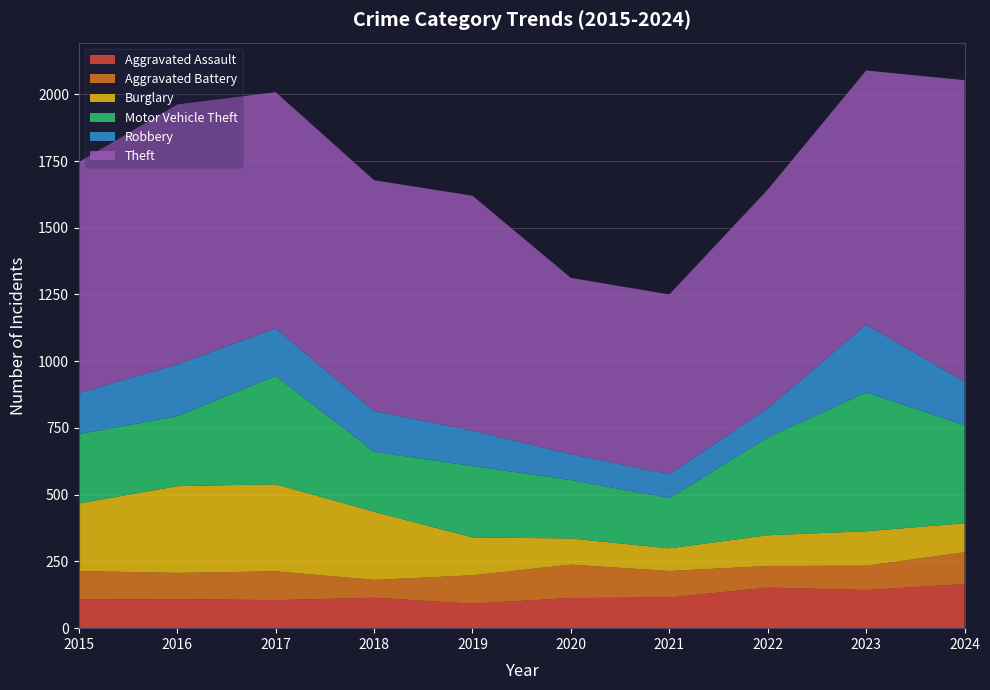

Reading left to right, what are all the values shown in this chart?

Aggravated Assault: 2015=107	2016=109	2017=105	2018=114	2019=92	2020=113	2021=115	2022=152	2023=143	2024=165
Aggravated Battery: 2015=107	2016=98	2017=108	2018=67	2019=106	2020=125	2021=99	2022=81	2023=91	2024=119
Burglary: 2015=253	2016=325	2017=326	2018=255	2019=142	2020=98	2021=85	2022=115	2023=129	2024=109
Motor Vehicle Theft: 2015=260	2016=262	2017=406	2018=225	2019=267	2020=219	2021=188	2022=366	2023=520	2024=367
Robbery: 2015=154	2016=194	2017=178	2018=153	2019=133	2020=97	2021=90	2022=110	2023=254	2024=163
Theft: 2015=865	2016=974	2017=885	2018=864	2019=880	2020=660	2021=673	2022=819	2023=952	2024=1130